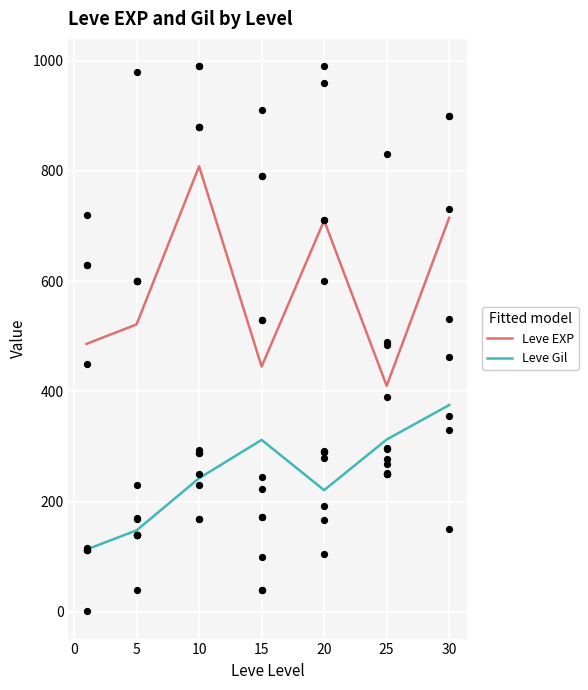

Which series reaches the maximum Y coordinate?

Leve EXP